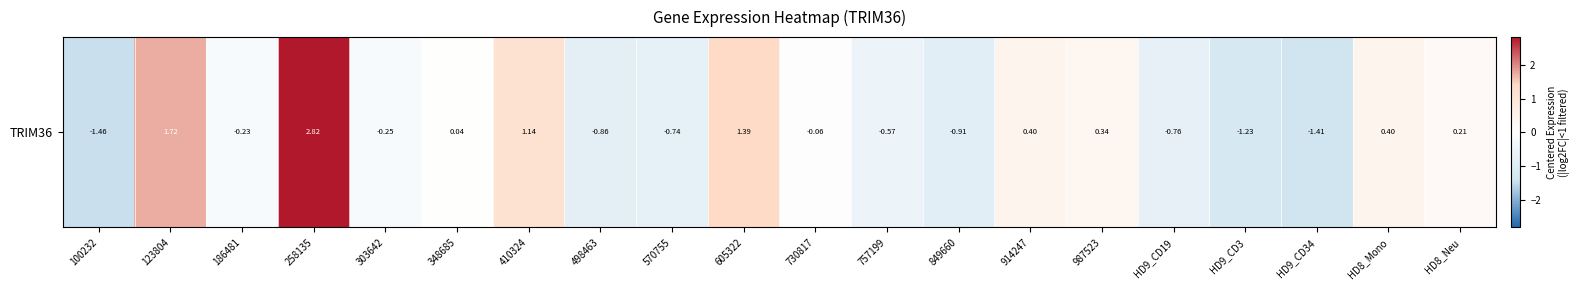

What is the difference between the values at HD9_CD19 and HD8_Neu?

1.0